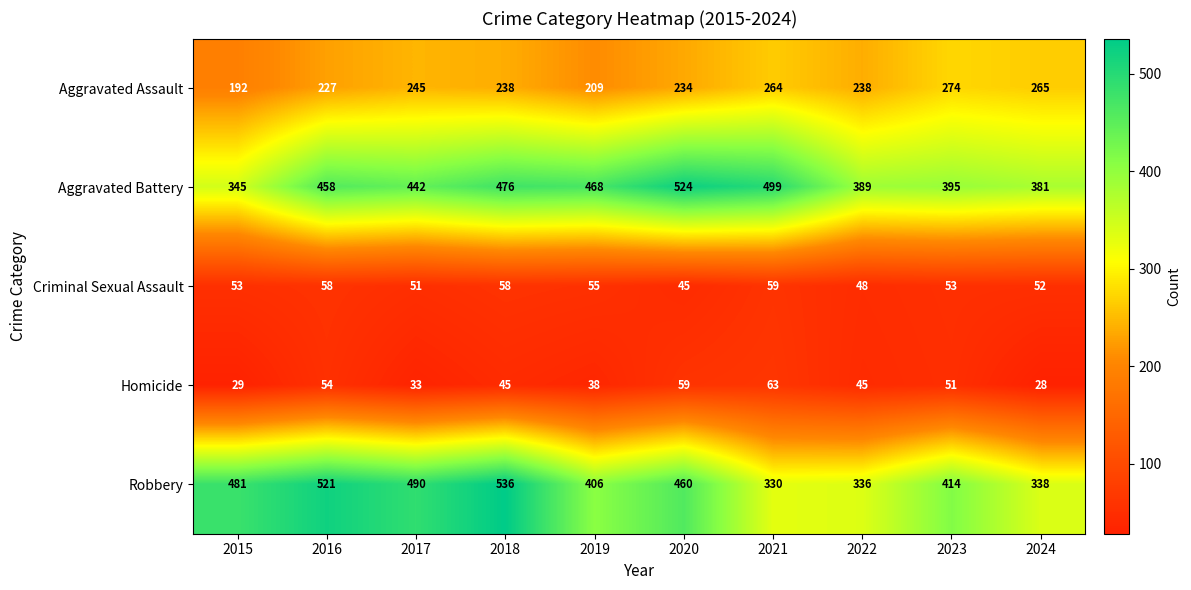

Which series changed the most between 2017 and 2023?

Robbery